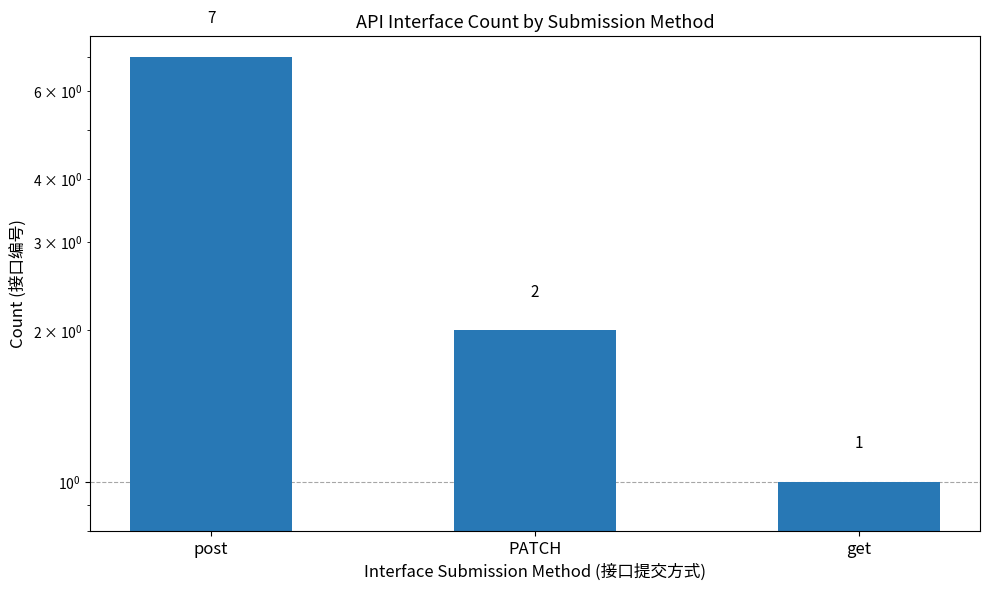

Are the bars horizontal?

No